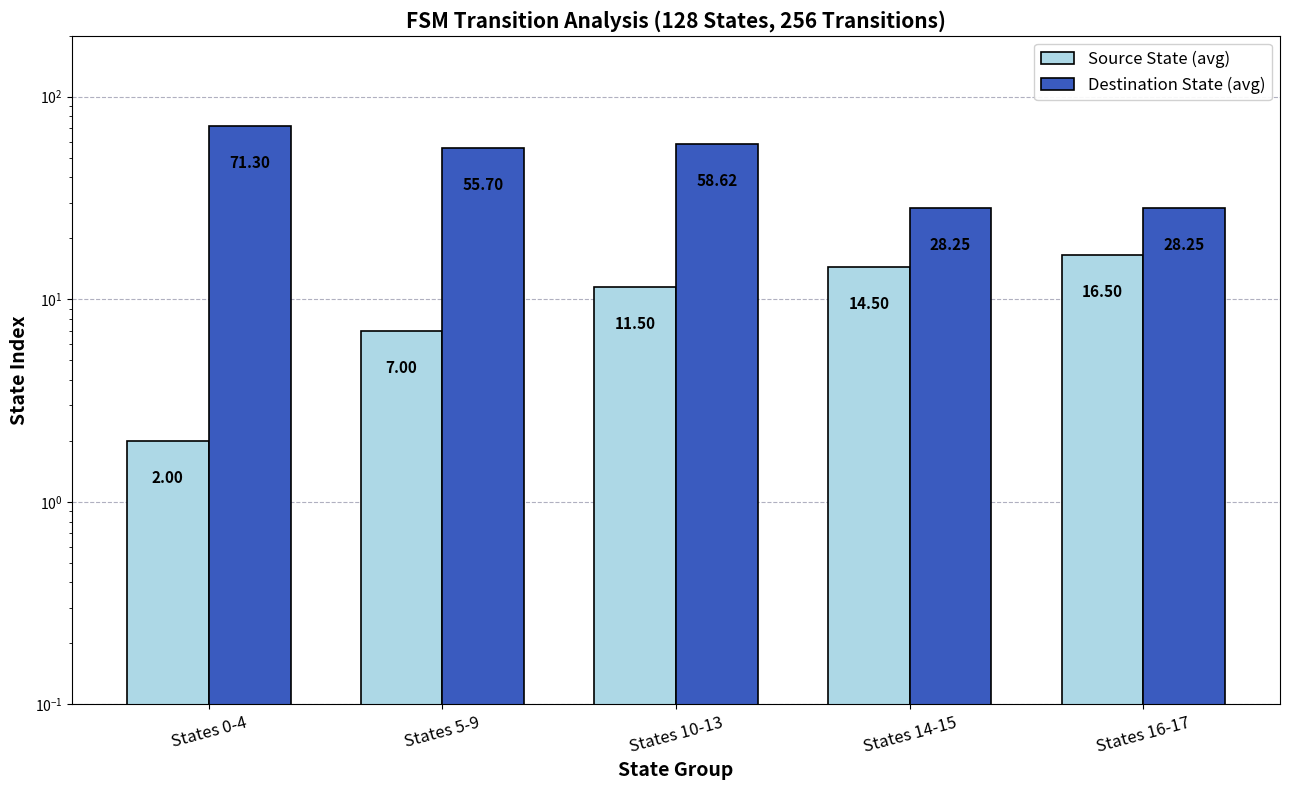

At which category is the sum across all series the highest?

States 0-4